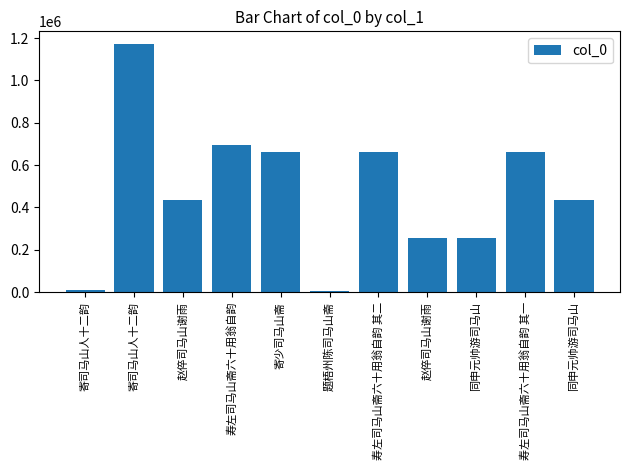

Count the number of categories in the chart.

11